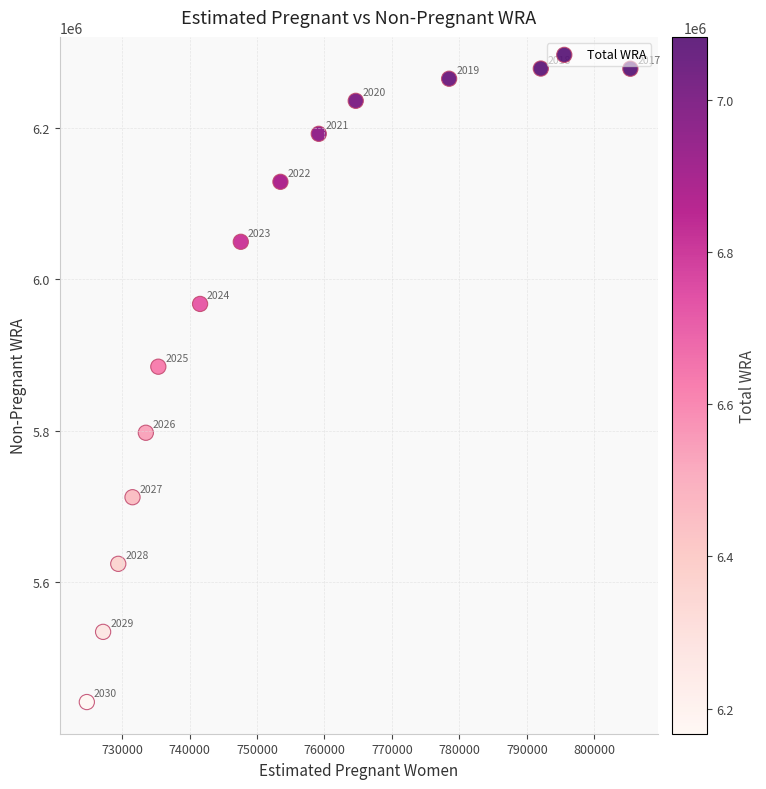

What Y value in the scatter plot is closest to 5860081?

5884630.7